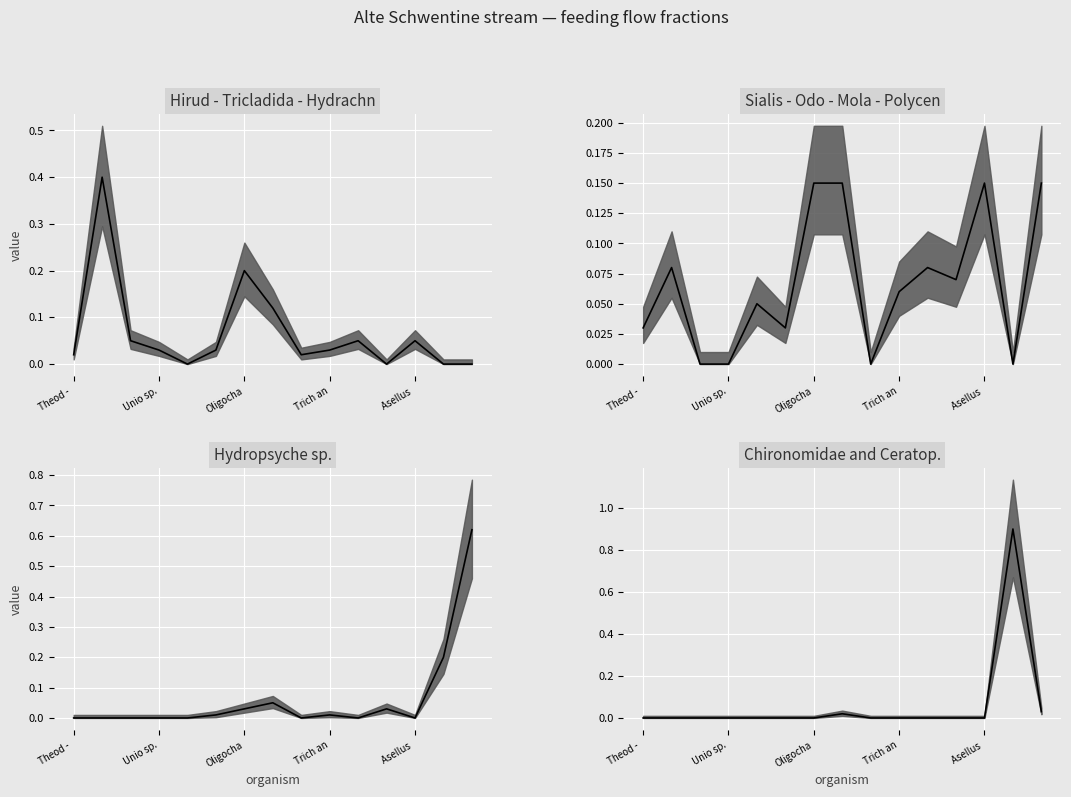

How many lines are shown in the chart?

4